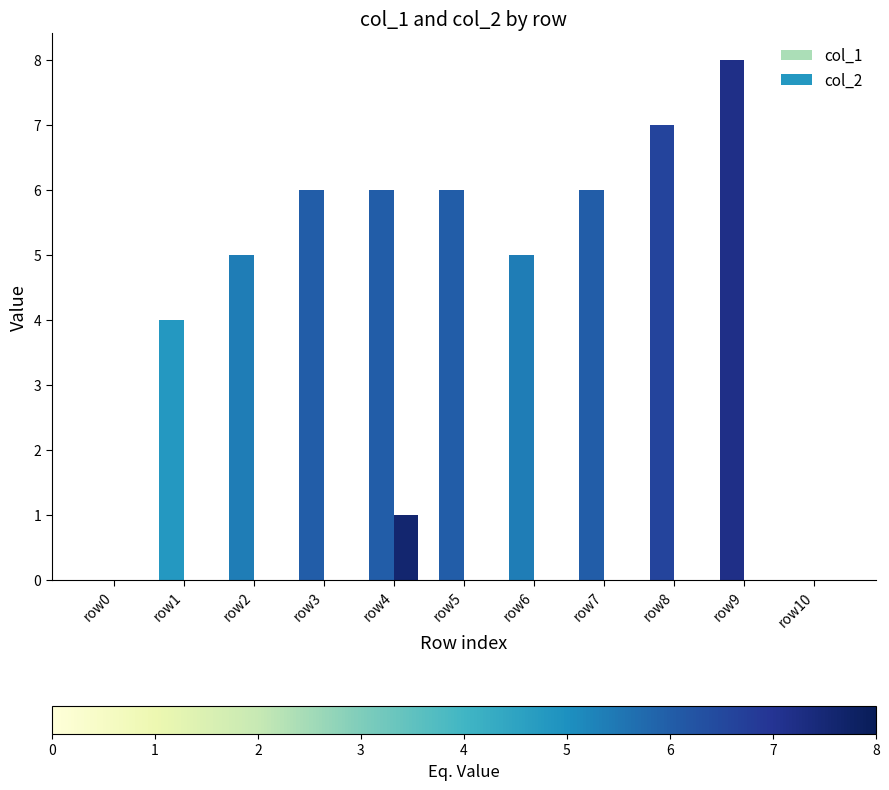

Are the bars grouped side by side (vs. stacked)?

Yes